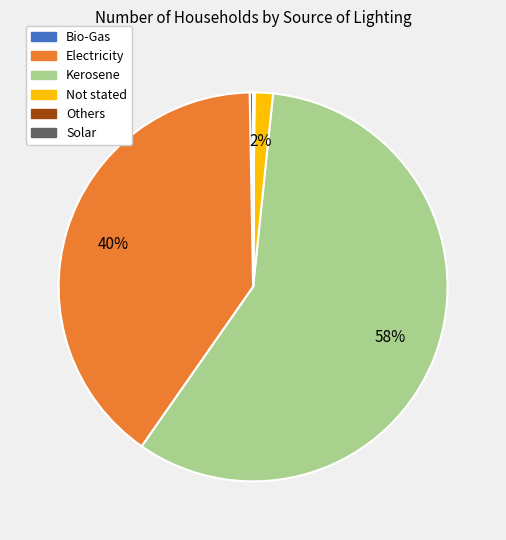

Do Bio-Gas and Electricity together represent more than half of the pie?

No